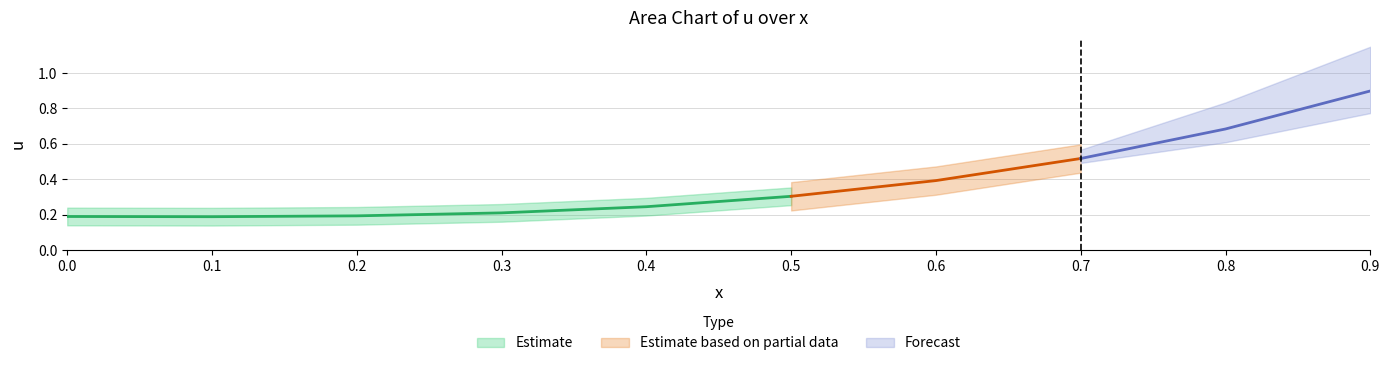

What is the minimum value shown in the chart?

0.2